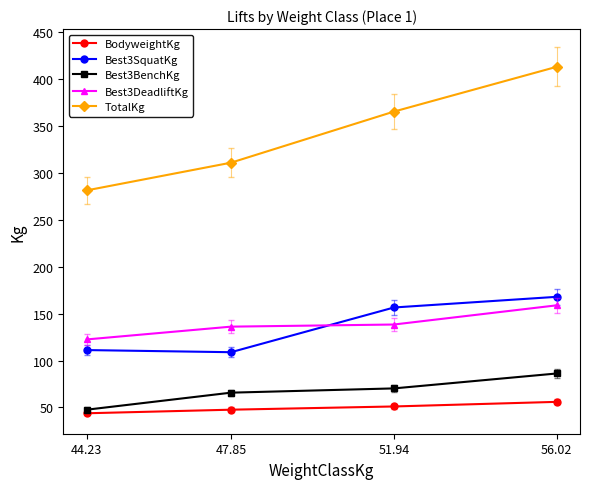

How many lines are shown in the chart?

5